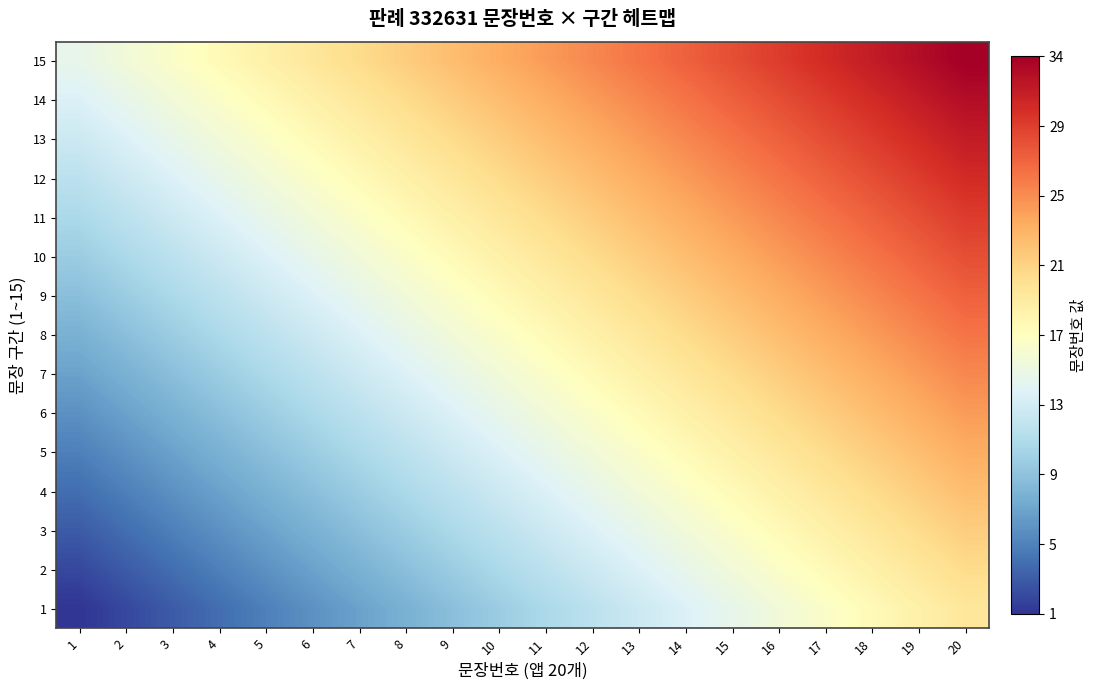

What is the minimum value shown in the chart?

1